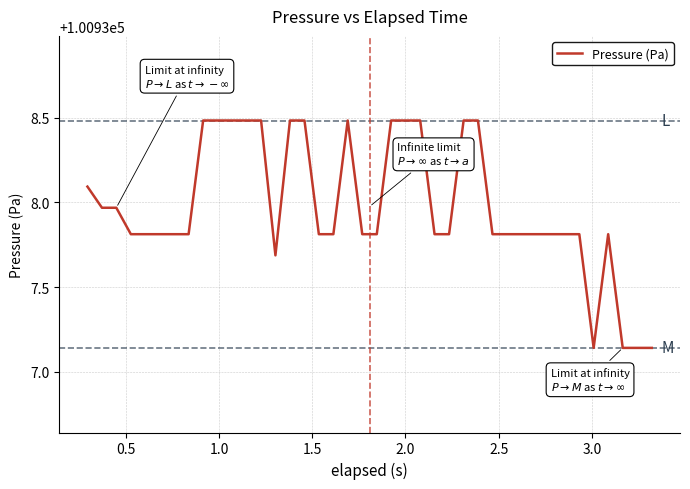

What is the greatest value displayed?

100938.5